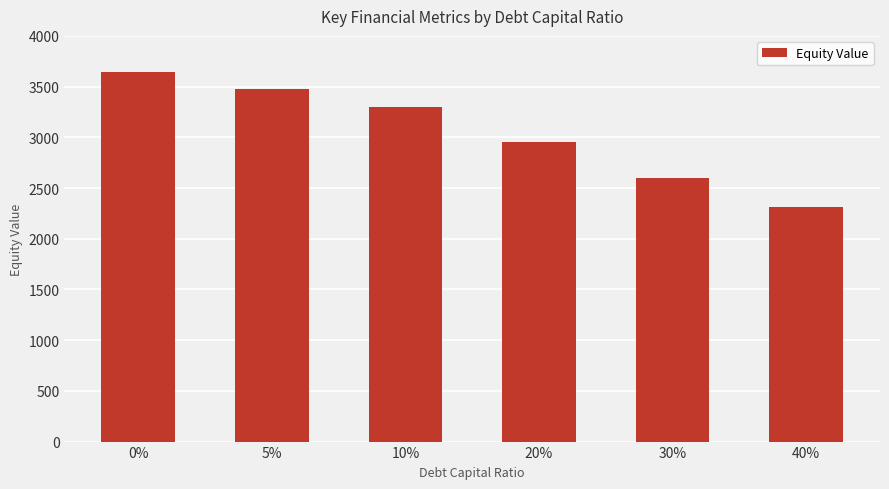

The value at 10% is 3300.6. True or false?

True